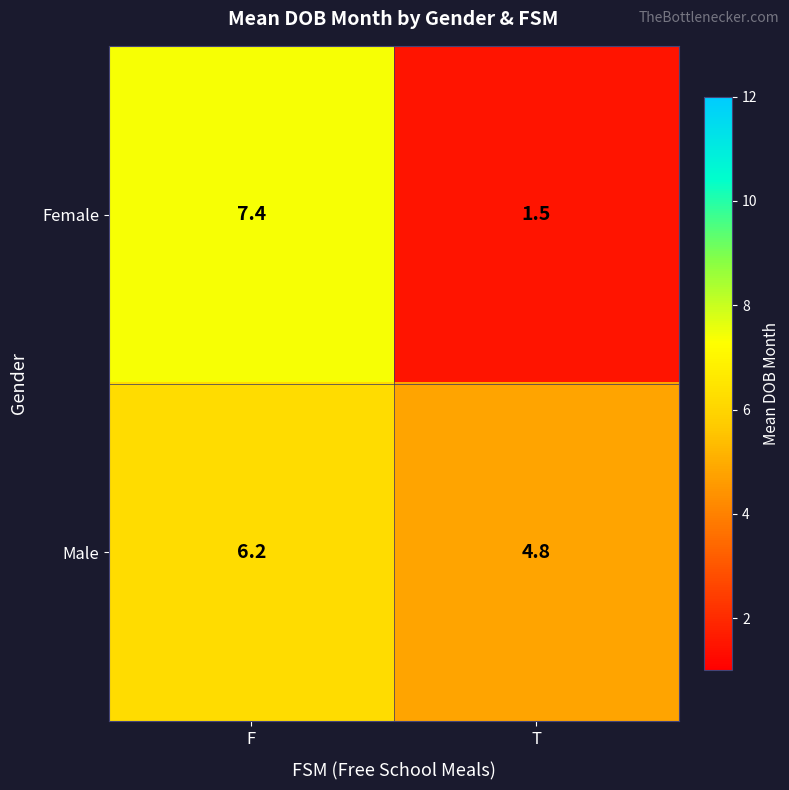

List the series in order of their overall mean, lowest first.

Female, Male